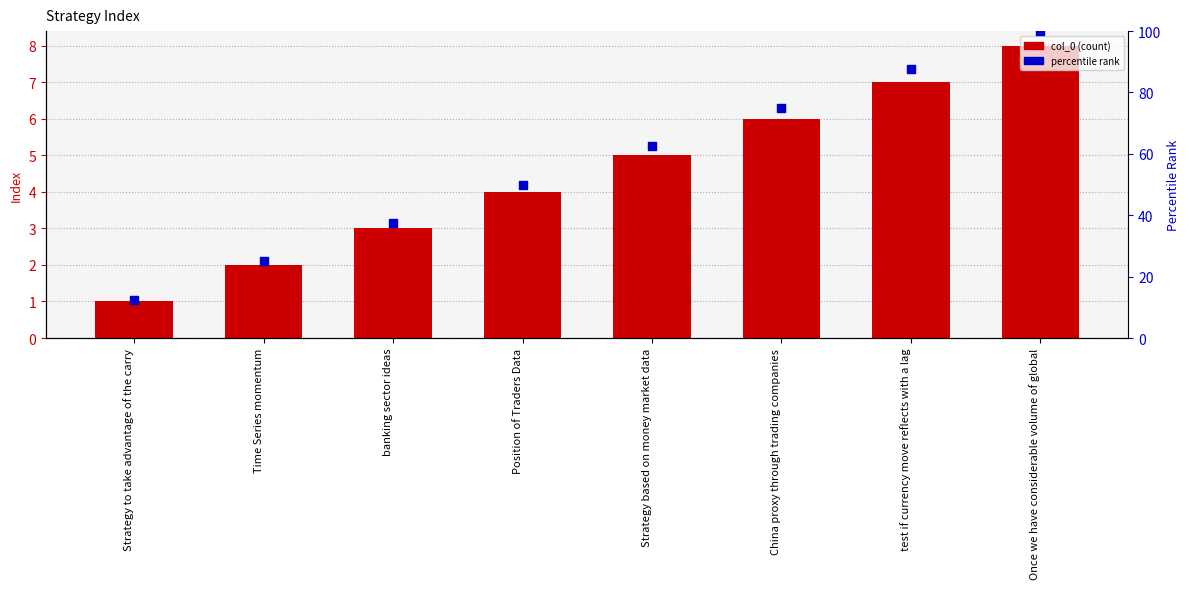

At how many categories does at least one series exceed 90?

1